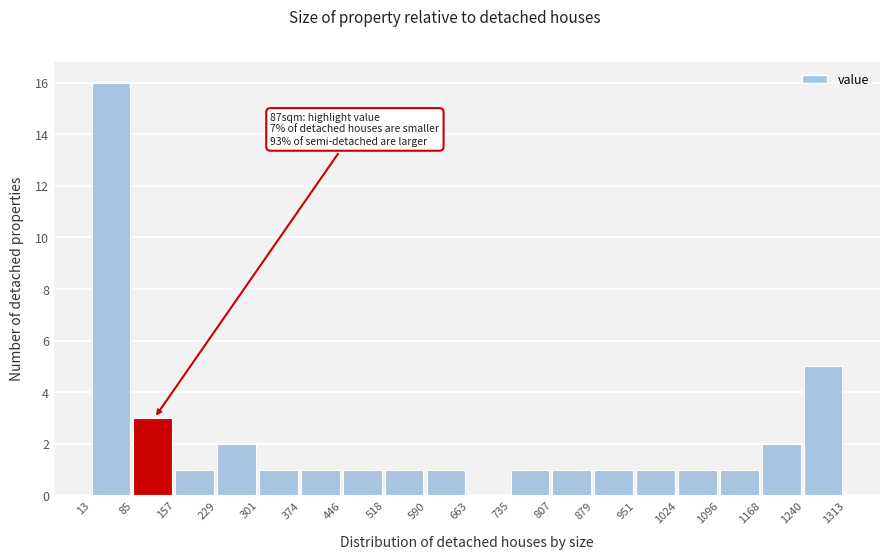

Which range on the x-axis has the tallest bar?

13 to 85